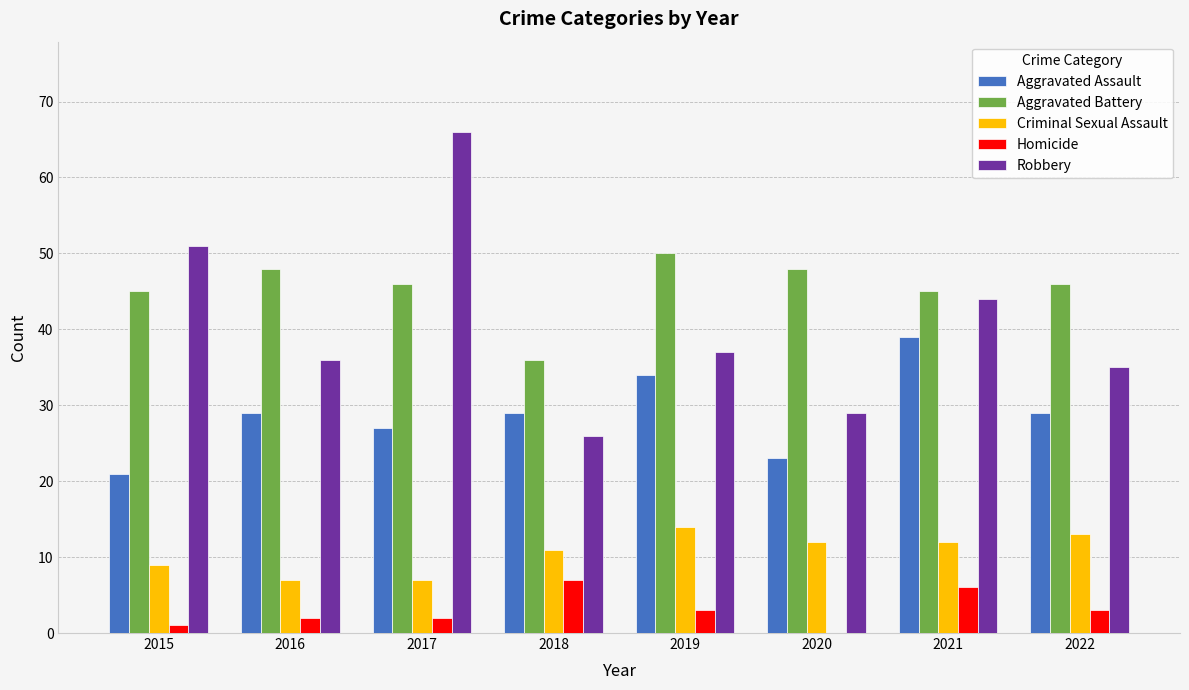

Between 2020 and 2021, which series saw the biggest shift?

Aggravated Assault